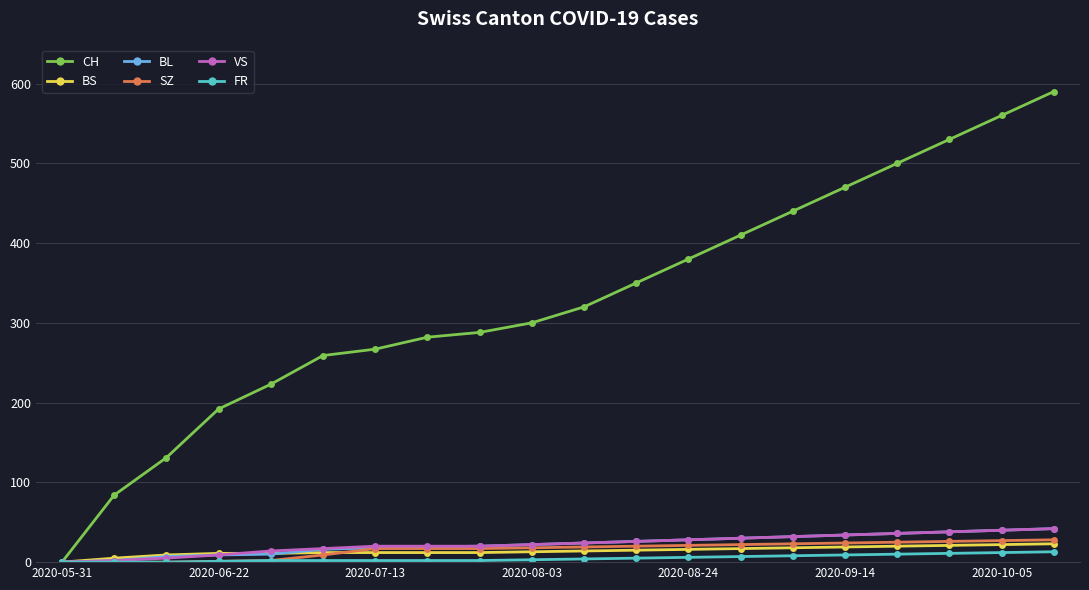

What is the greatest value displayed?

590